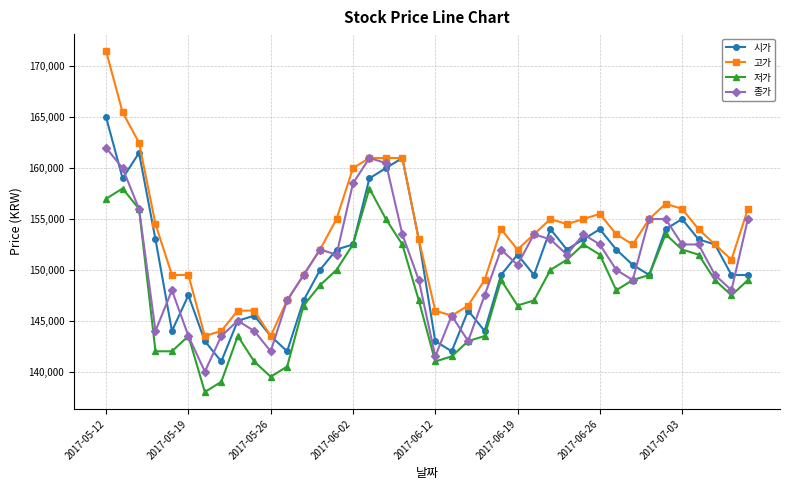

What is the maximum value shown in the chart?

171500